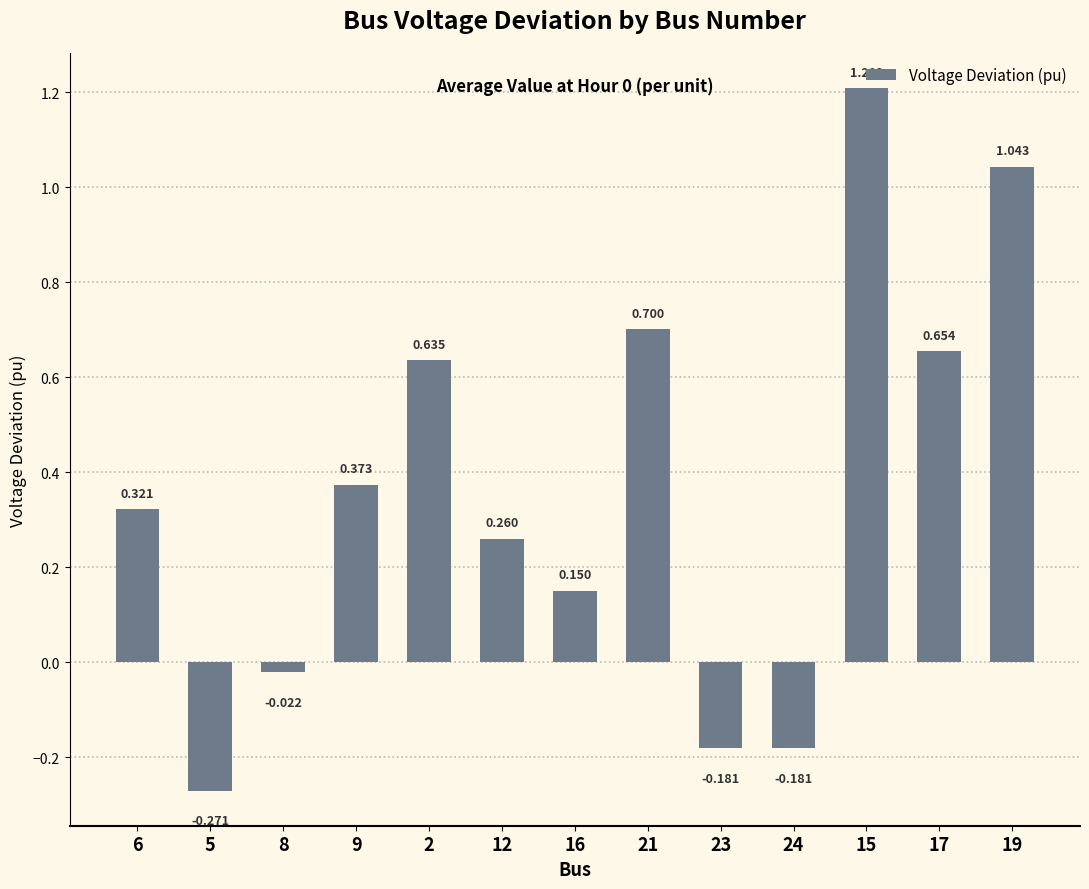

Between 12 and 2, which is larger?

2